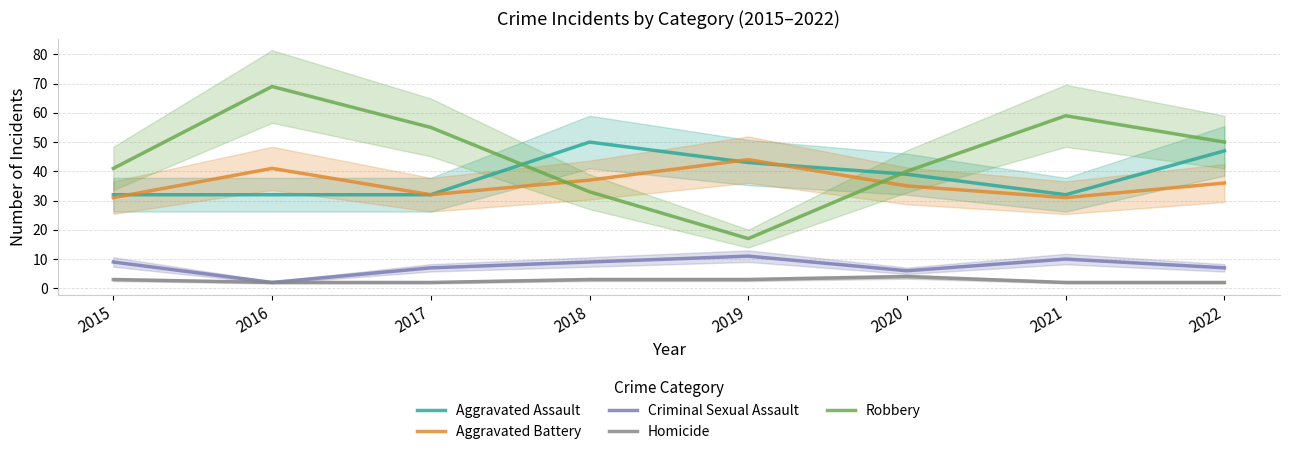

Rank the series by their maximum value, from highest to lowest.

Robbery, Aggravated Assault, Aggravated Battery, Criminal Sexual Assault, Homicide